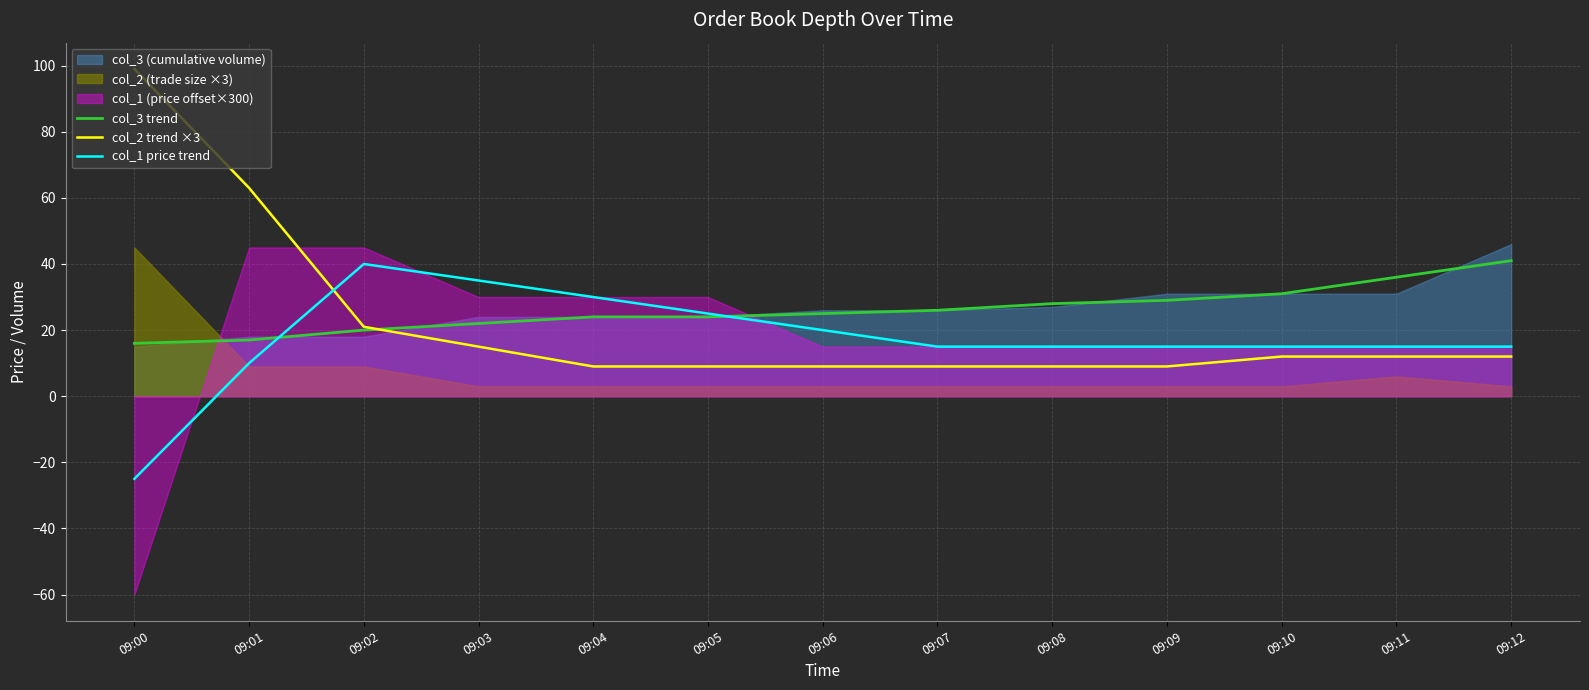

The col_2 trend ×3 series shows 63.0 at 09:01. True or false?

True